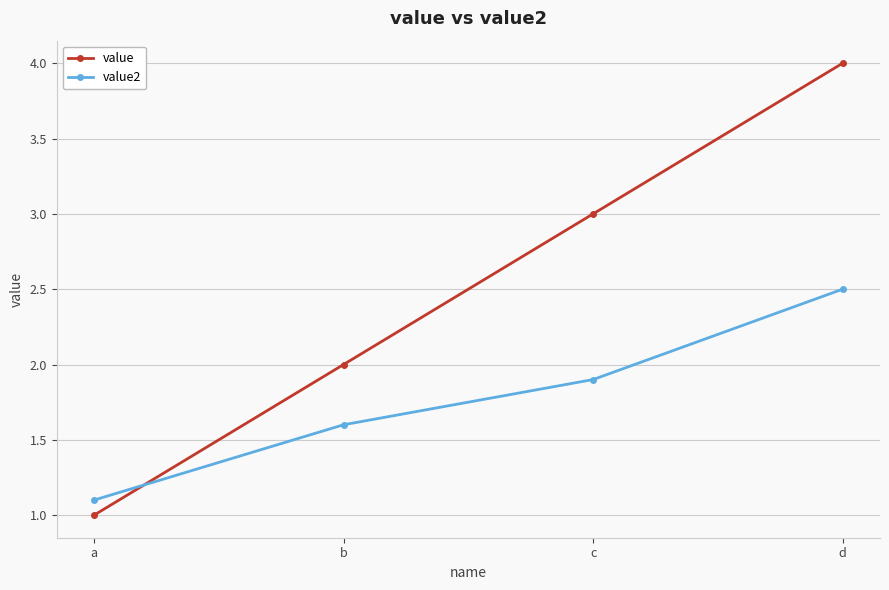

What is the value of the value2 point at the 2nd from the left?

1.6